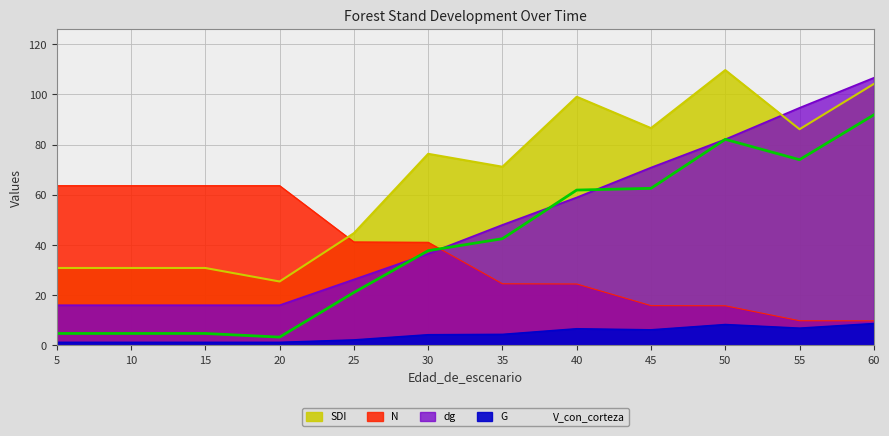

Where does the SDI series first go above 76?

30